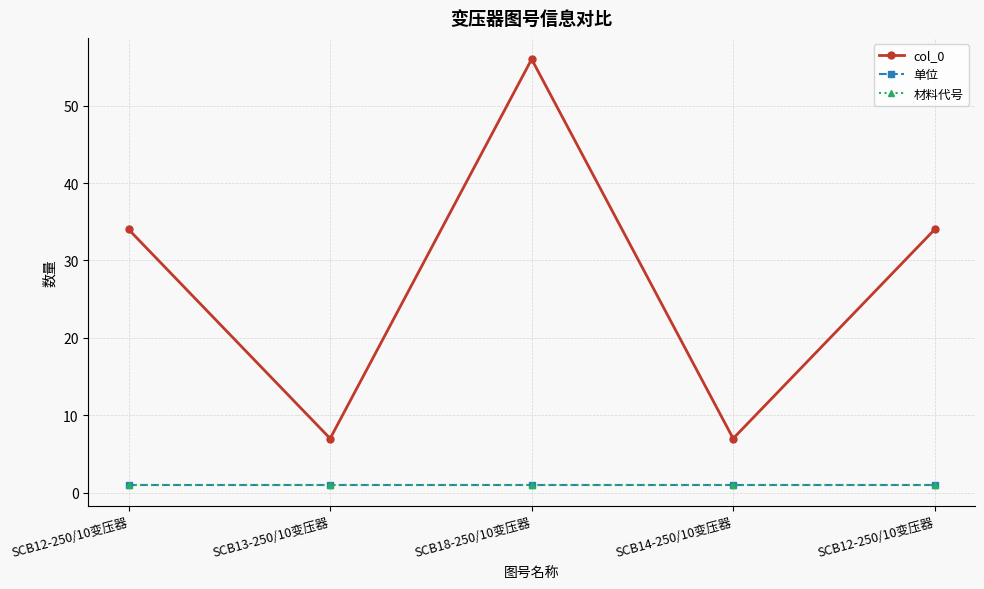

What value does the 单位 series have at SCB12-250/10变压器?

1